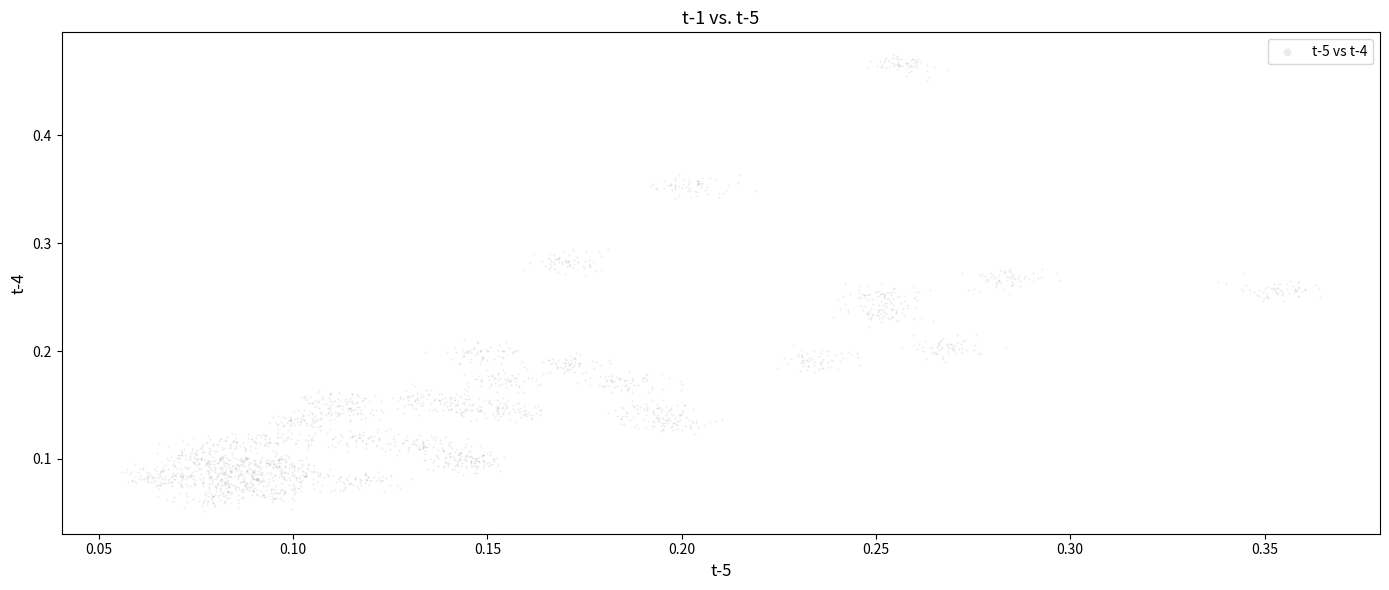

Count the number of points in this scatter plot.

2400